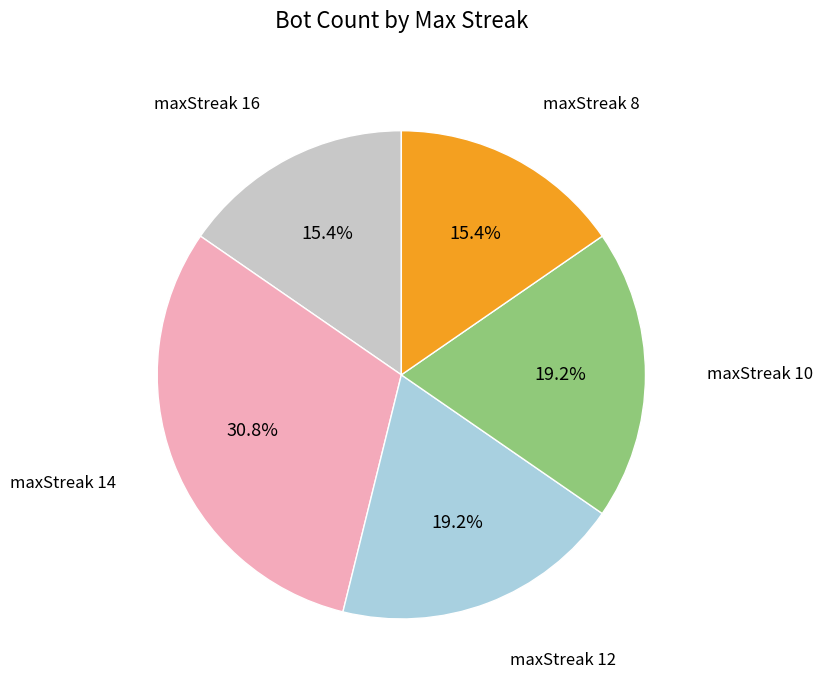

Is there any slice that represents more than half of the pie?

No